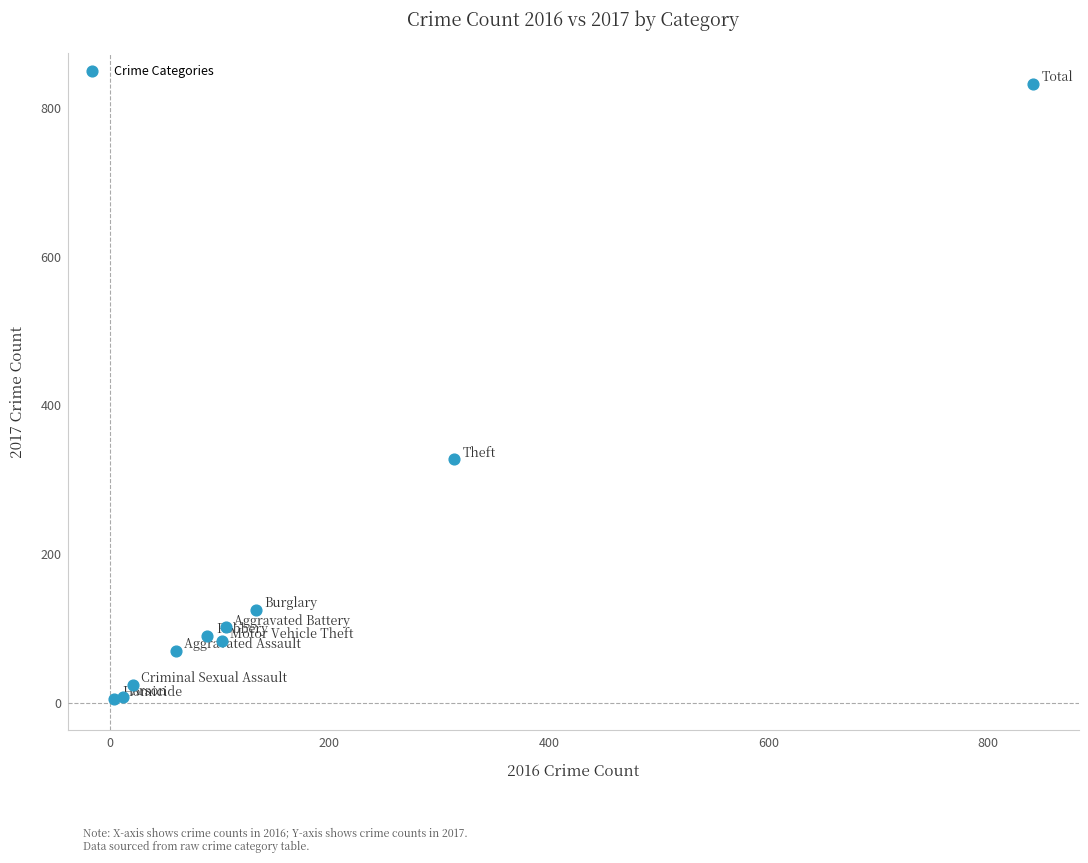

What Y value in the scatter plot is closest to 418?

327